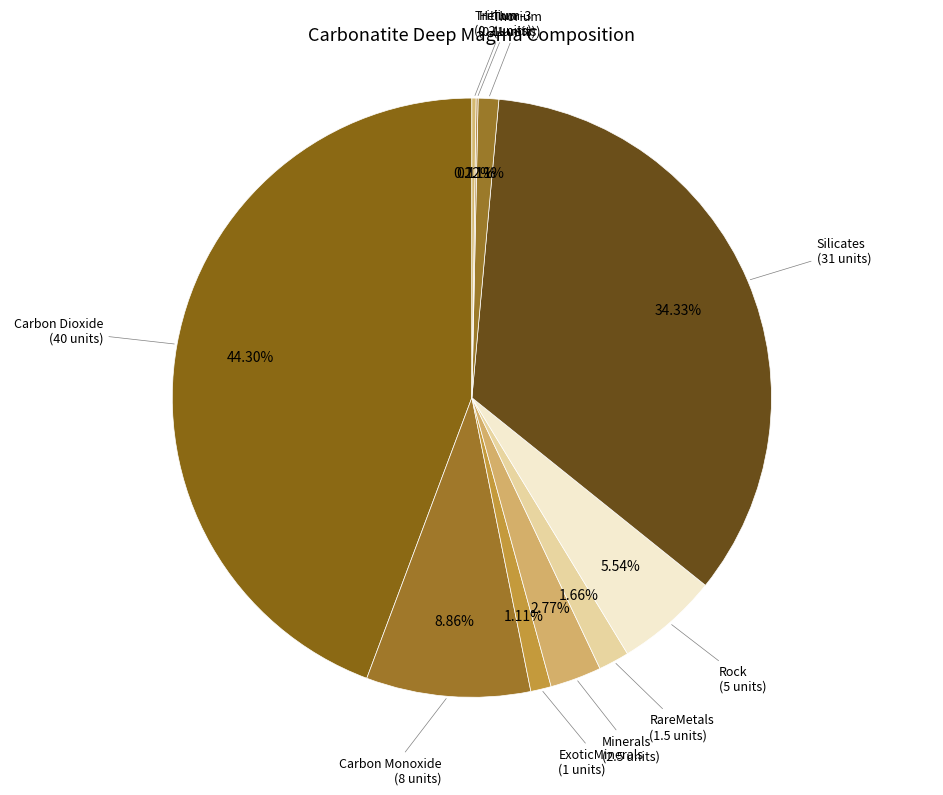

Does any single category account for the majority?

No